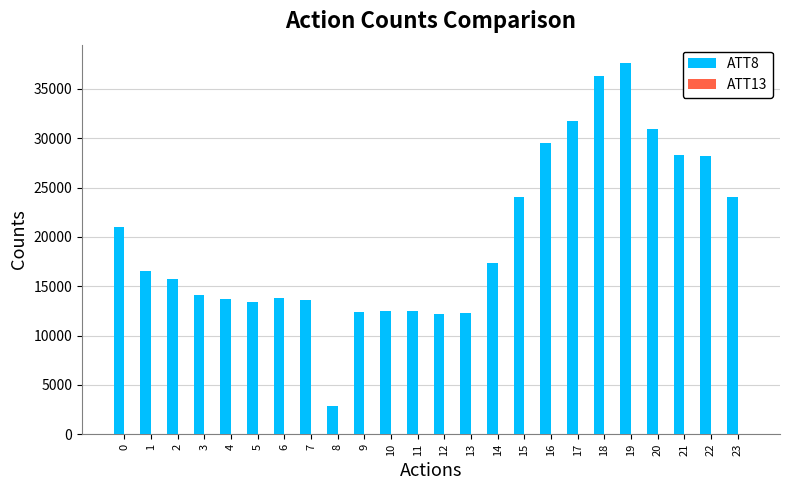

Are the bars grouped side by side (vs. stacked)?

Yes